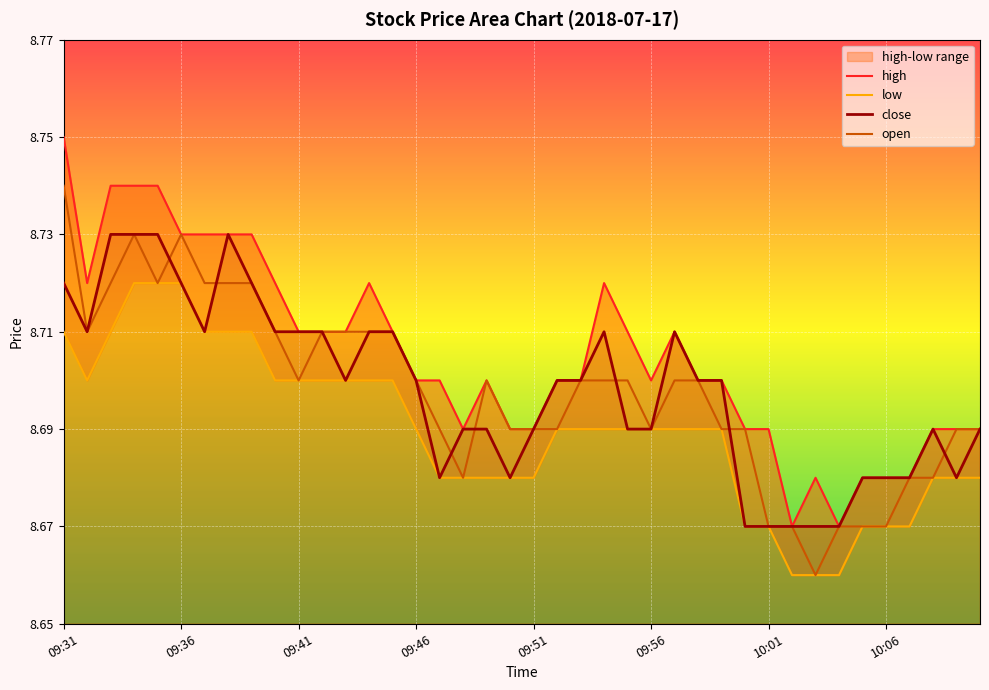

Which series has the widest spread of values?

open